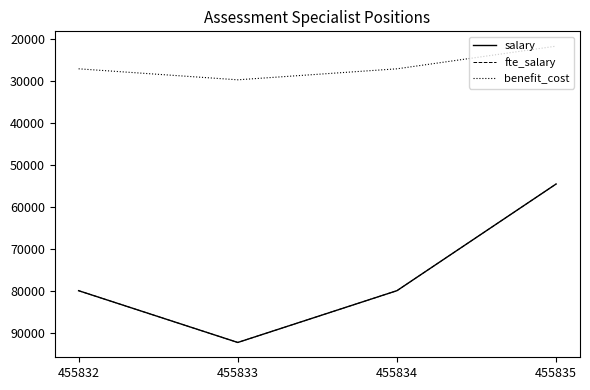

Reading right to left, list all the values displayed in this chart.

salary: 54590.0	80000.0	92332.7	80000.0
fte_salary: 54590.0	80000.0	92332.7	80000.0
benefit_cost: 21761.0	27159.0	29779.0	27159.0